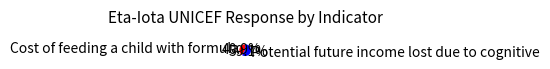

How many slices are in this pie chart?

2